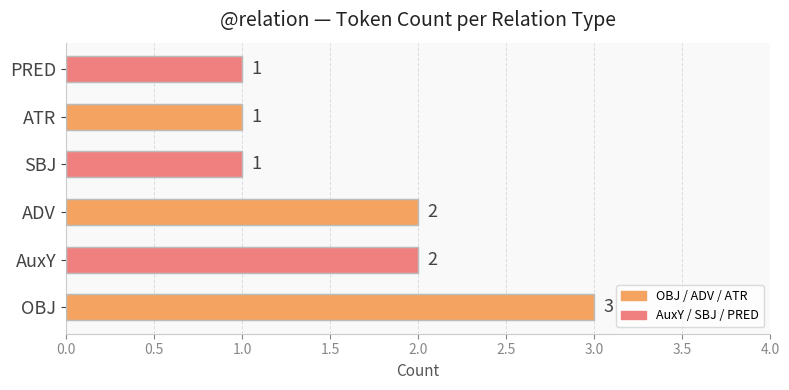

What is the average value?

2